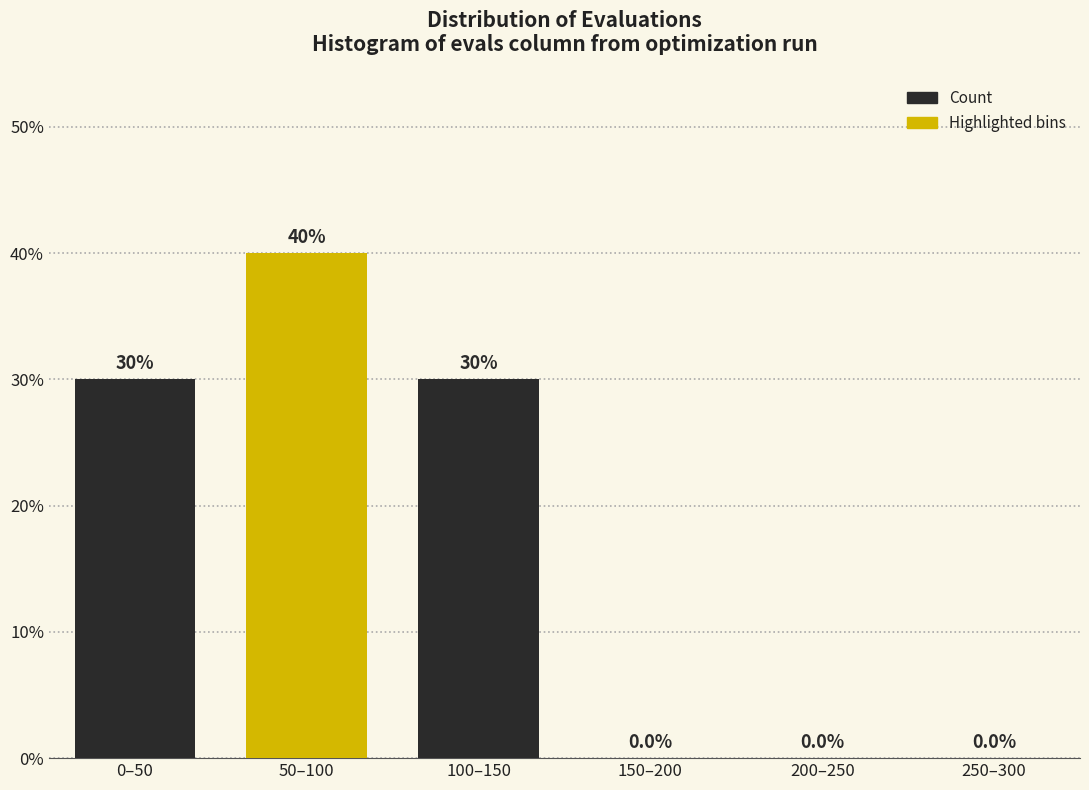

Reading left to right, extract all data points from this chart.

0–50=30	50–100=40	100–150=30	150–200=0	200–250=0	250–300=0